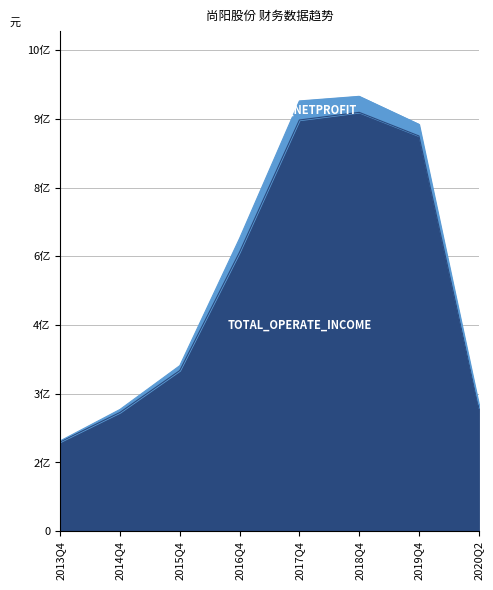

True or false: there are more than 2 points higher than both neighbors.

False